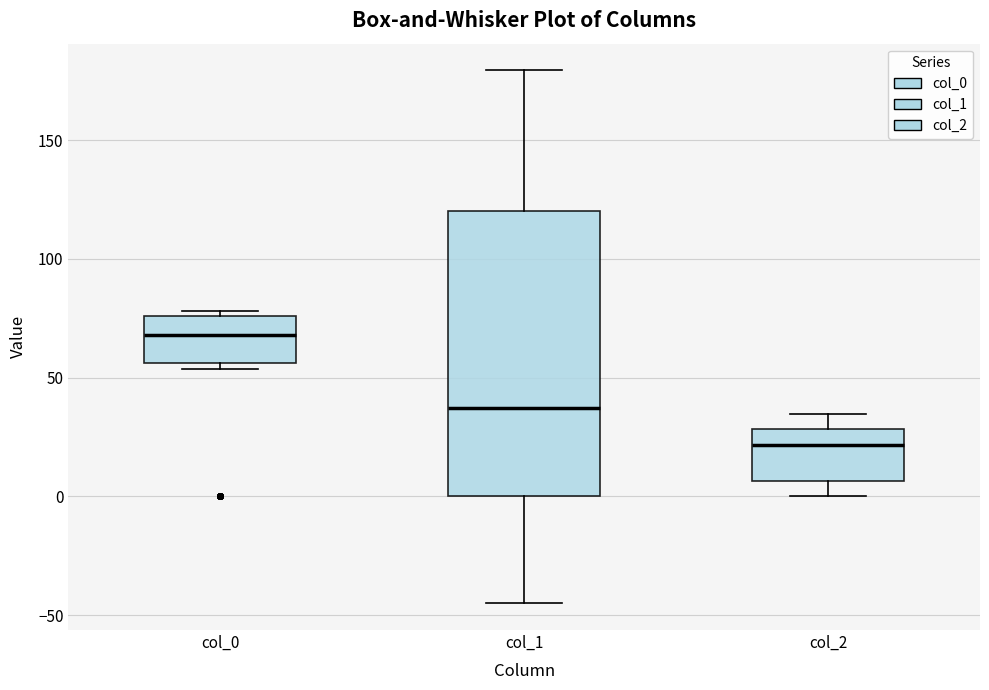

Reading left to right, transcribe this box plot: for each box, give where its median line is, the range the box spans, and where its two whiskers end, as read against the y-axis. The values are not printed on the chart, so give them approximately, as read against the axis.

col_0: median 70, box 55 to 75, whiskers 55 (just below the box's lower edge) to 80
col_1: median 35, box 0 to 120, whiskers -45 to 180
col_2: median 20, box 5 to 30, whiskers 0 to 35